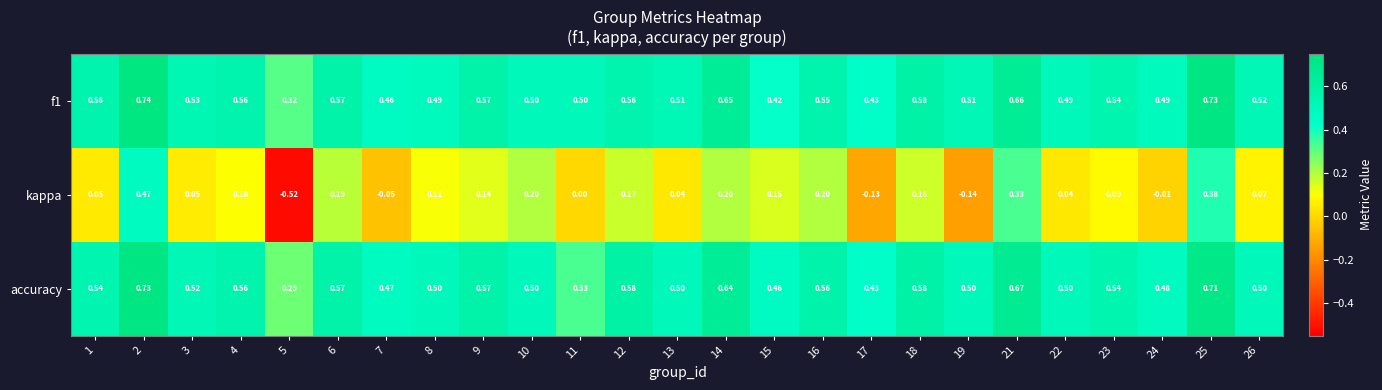

Which label corresponds to the smallest value in the chart?

5